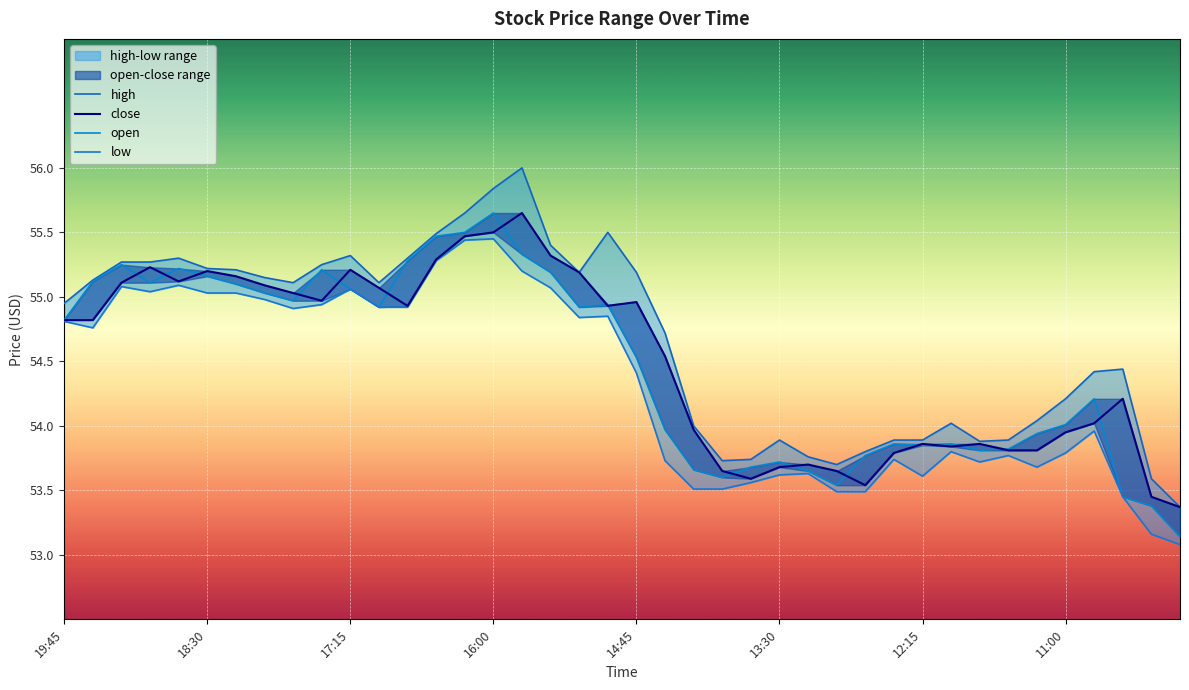

Rank the categories by low value from lowest to highest.

39, 38, 37, 27, 28, 22, 23, 24, 30, 25, 26, 34, 32, 21, 29, 33, 35, 31, 36, 20, 18:30, 19:45, 18, 19, 8, 11, 12, 9, 11:00, 13:30, 12:15, 16:00, 10, 17, 17:15, 14:45, 16, 13, 14, 15